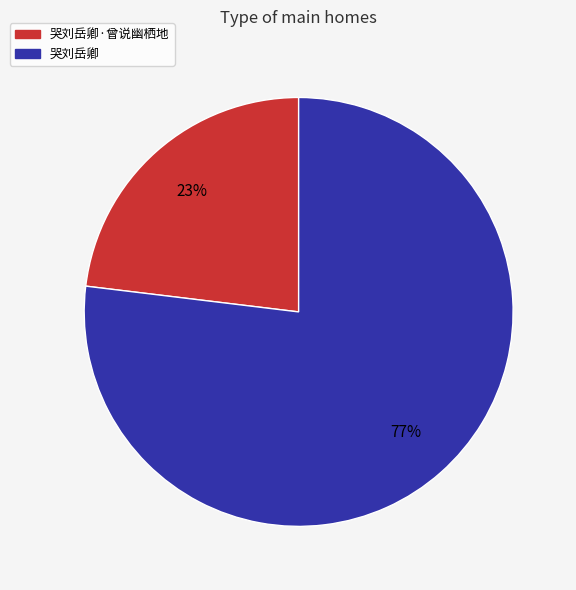

To the nearest percent, what is the difference between the largest and smallest slice percentages?

54%